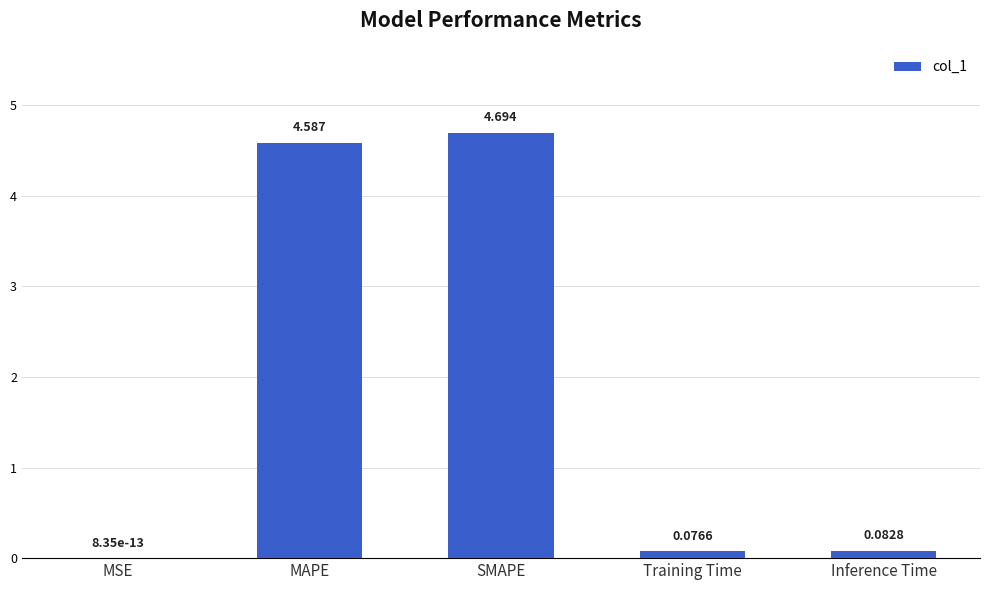

Which category has the highest value across all series?

SMAPE